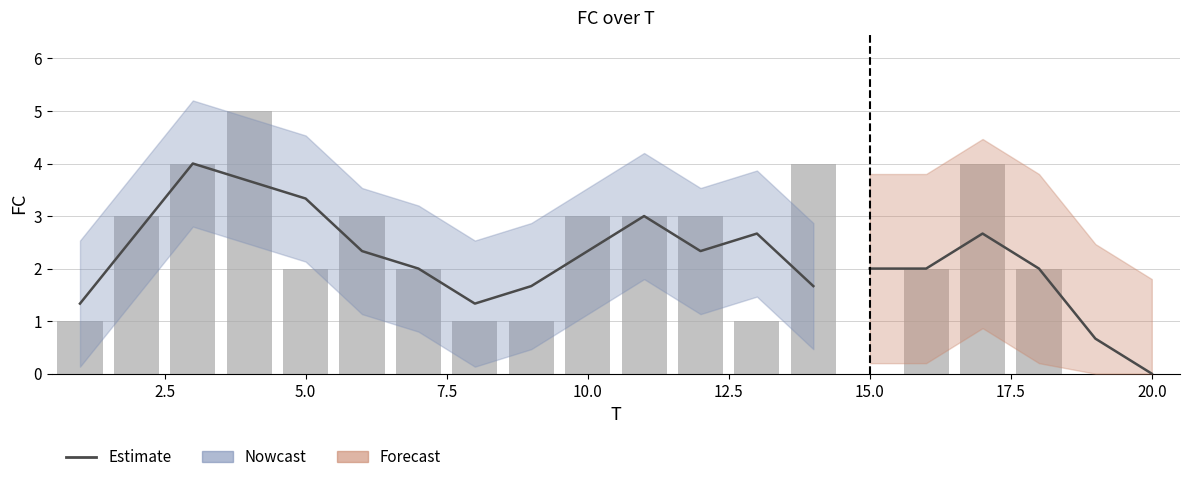

What is the value of the 5th bar from the left?

2